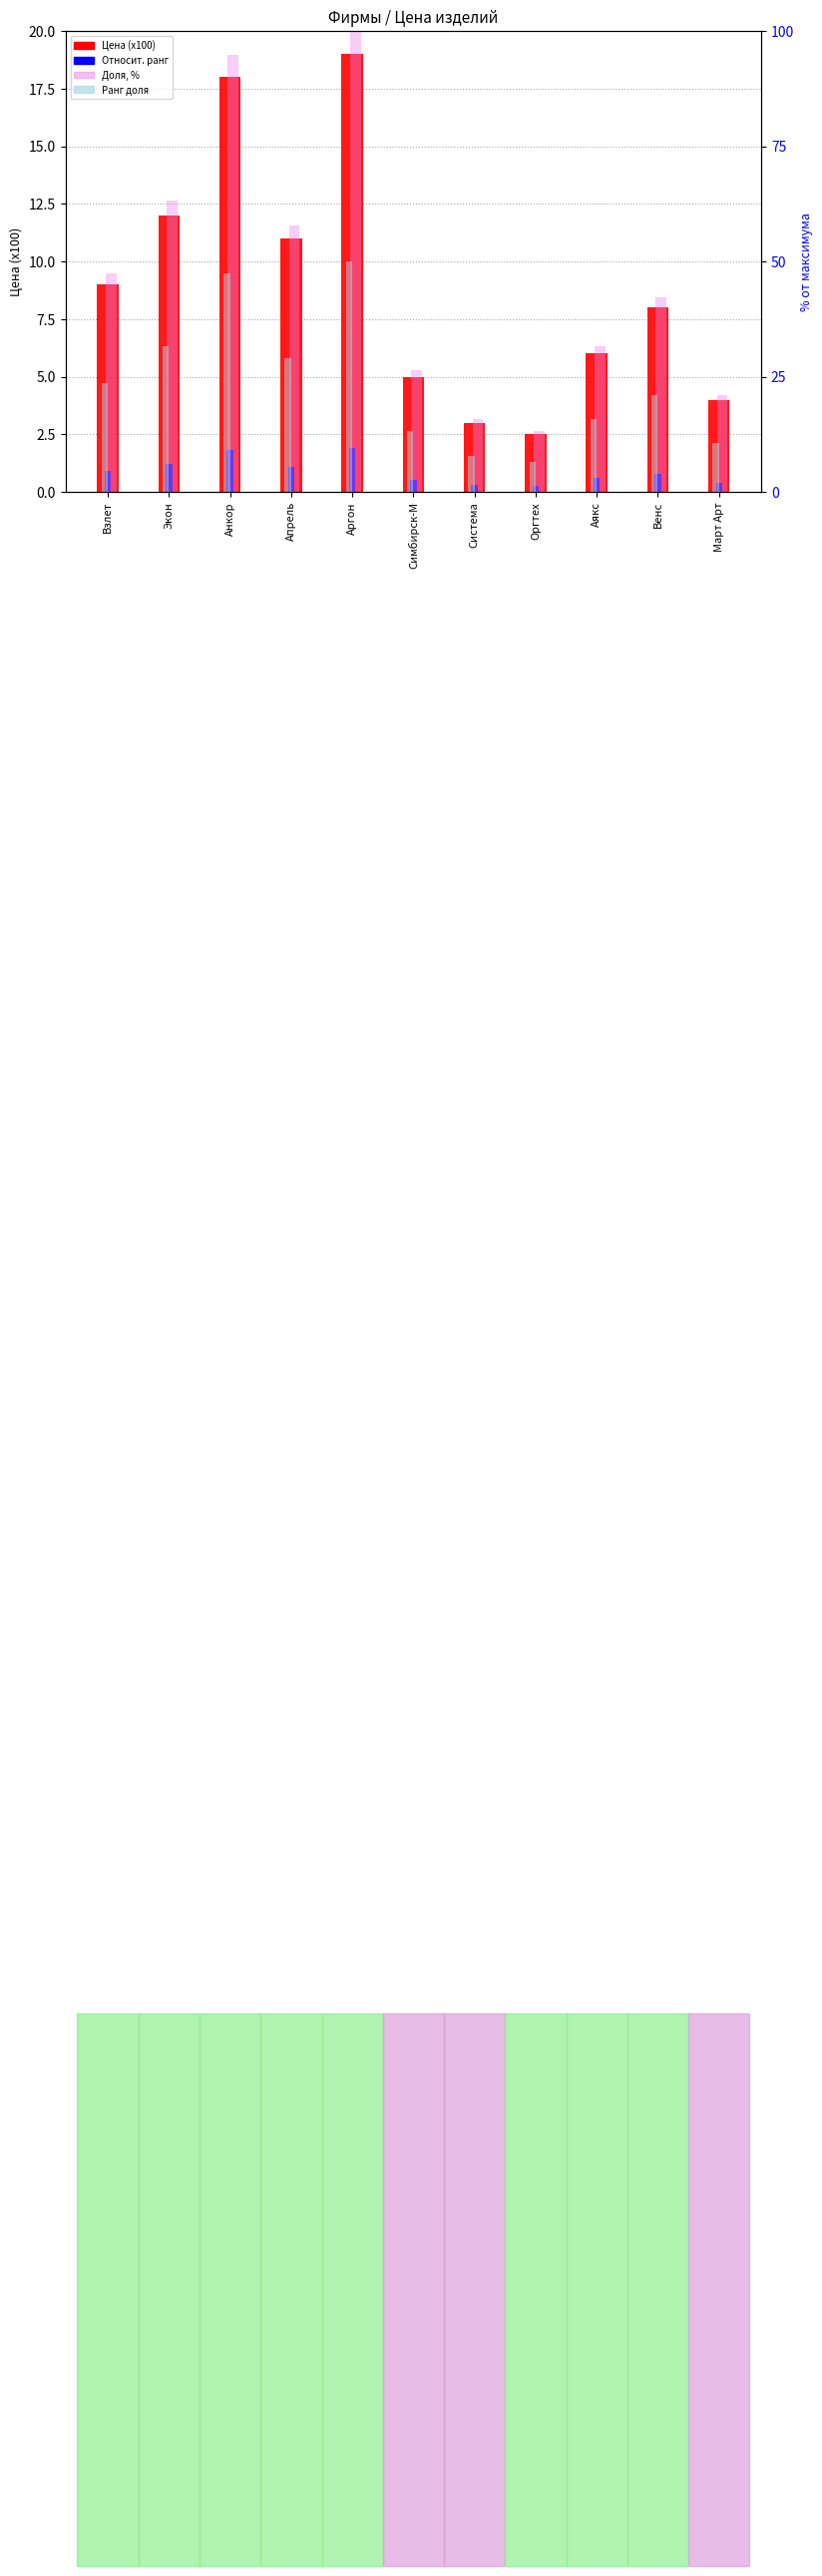

What is the label of the 10th bar from the left?

Венс